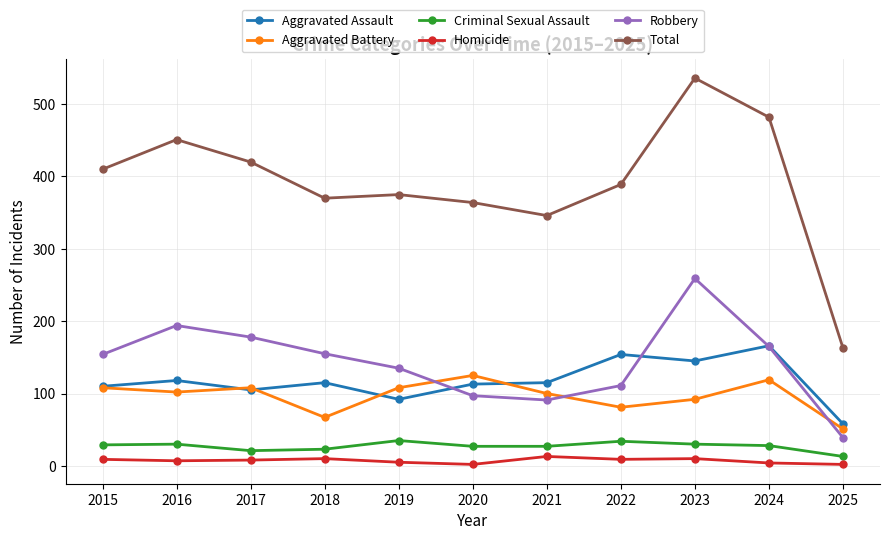

At which category is the sum across all series the highest?

2023